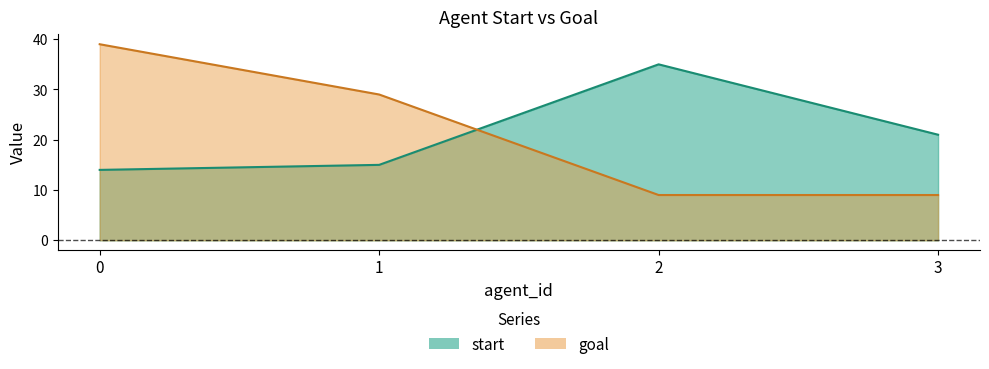

Between 1 and 2, which is larger?

2